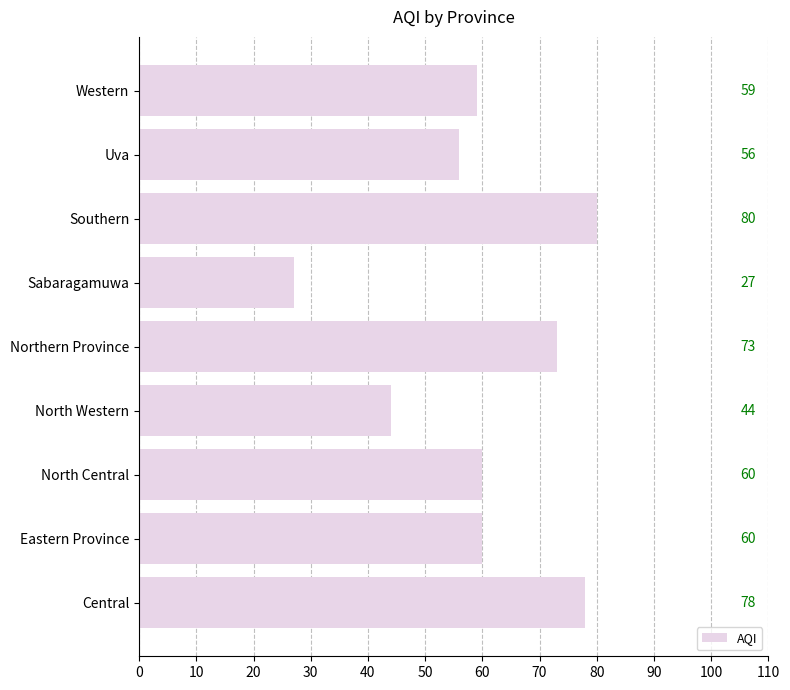

How many values are below 60?

4